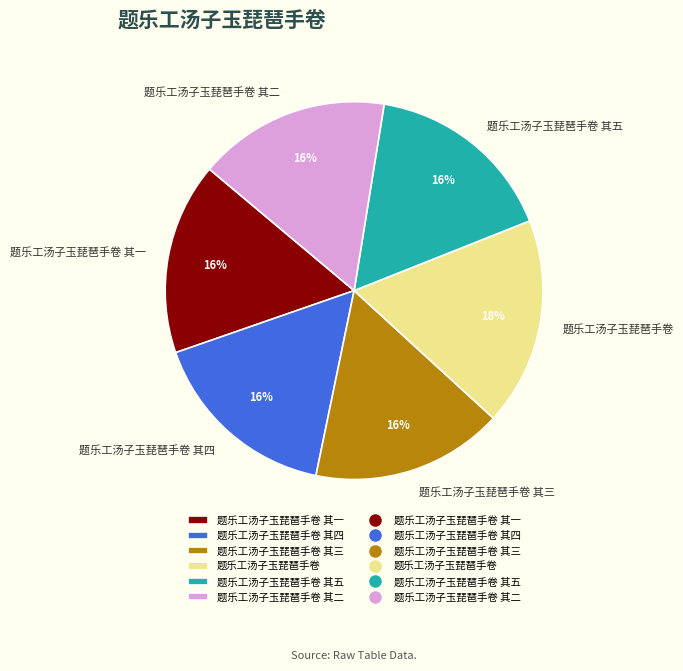

To the nearest percent, what is the average slice percentage?

17%